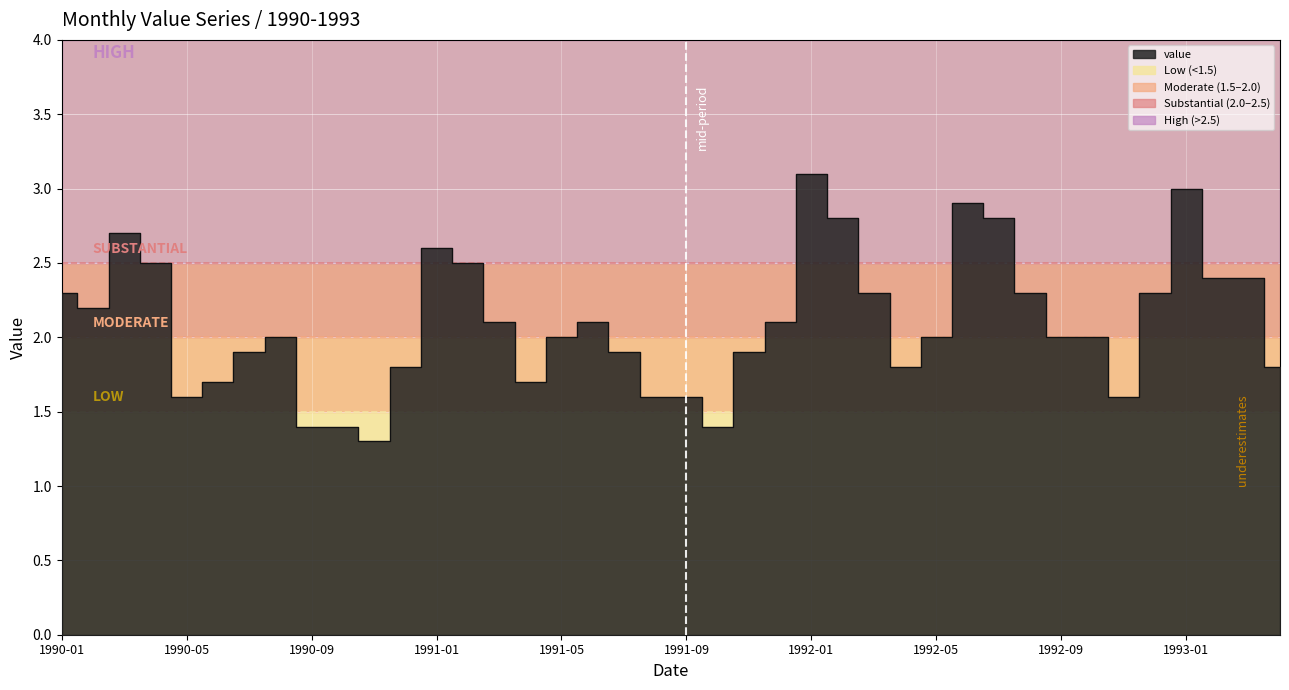

How many interior local valleys (lower than both neighbors) does the data have?

7